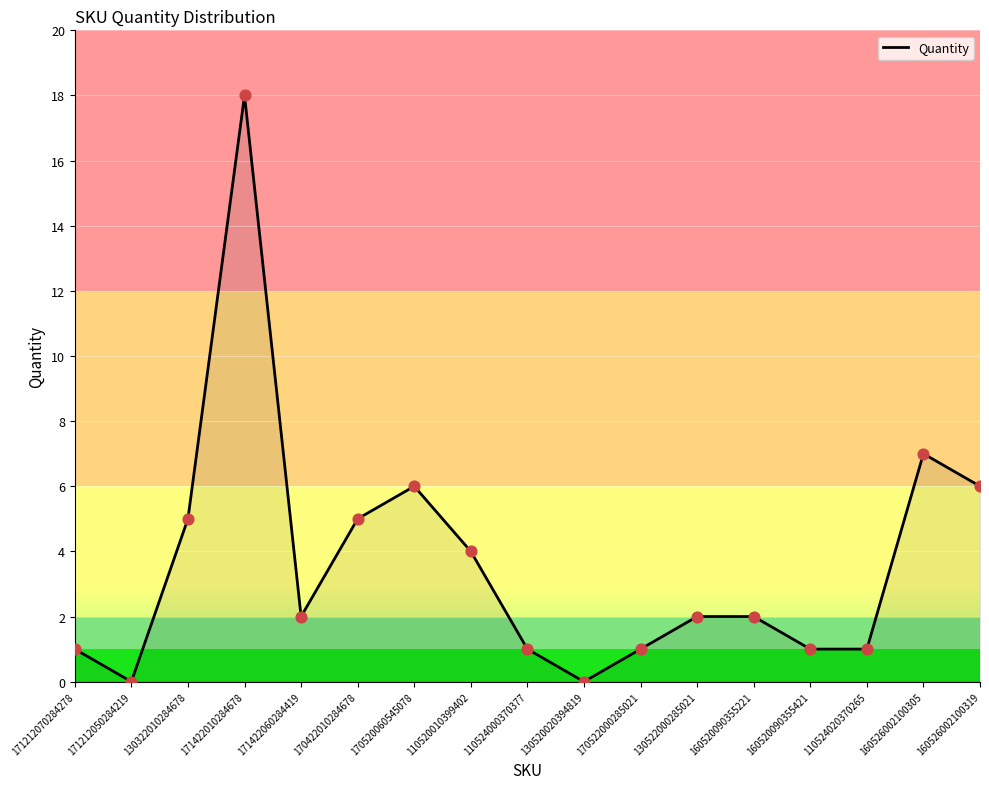

What is the change in value from 160520090355421 to 160526002100305?

+6